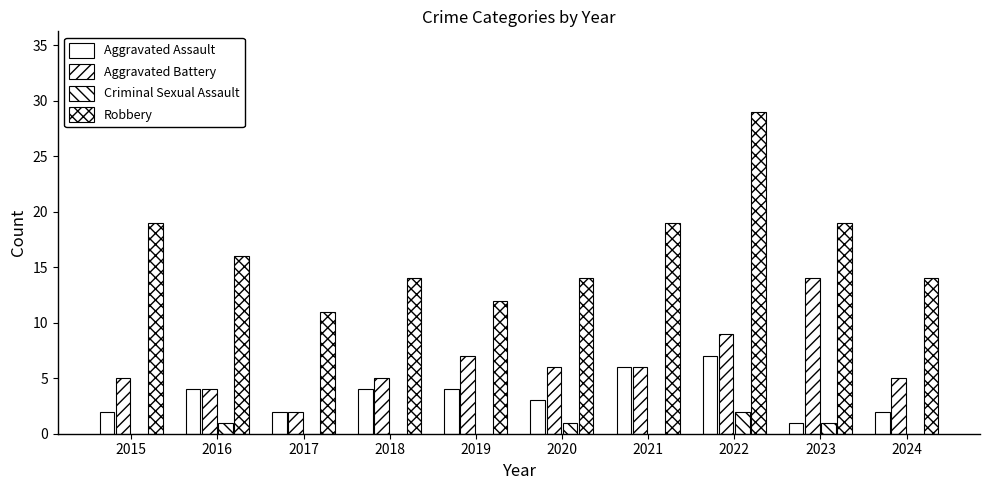

What is the difference between the Criminal Sexual Assault values at 2017 and 2022?

2